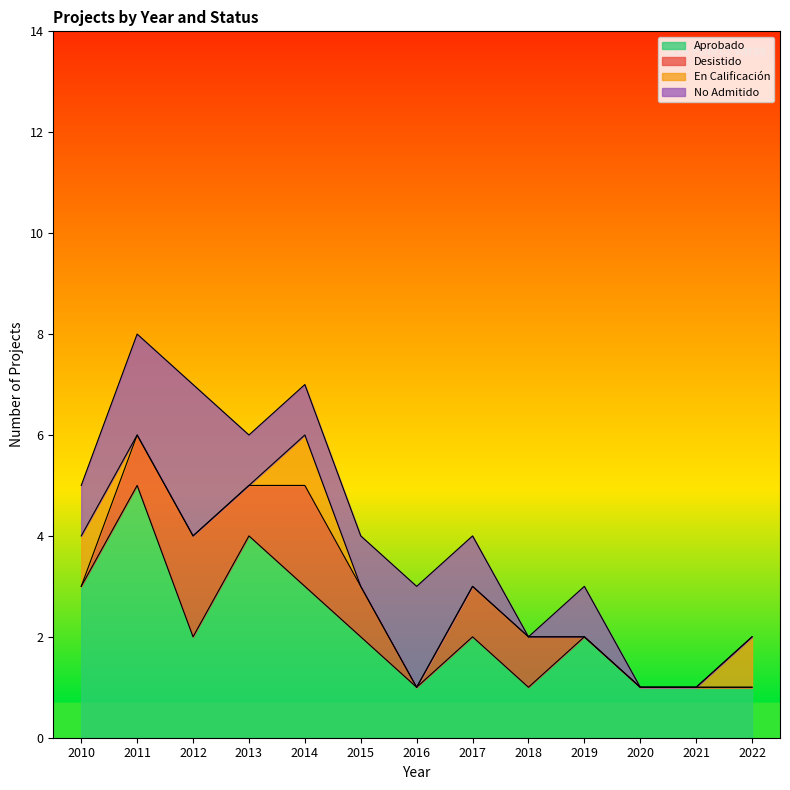

What is the greatest value displayed?

5